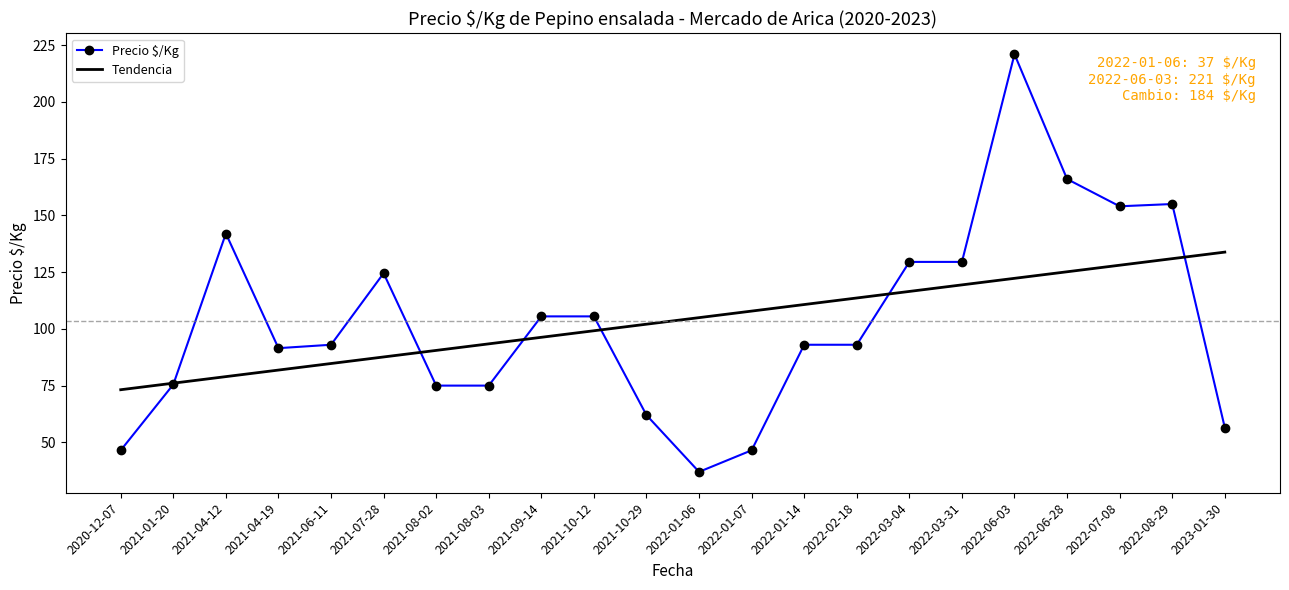

At 2022-01-07, list the series in order from smallest to largest.

Precio $/Kg, Tendencia